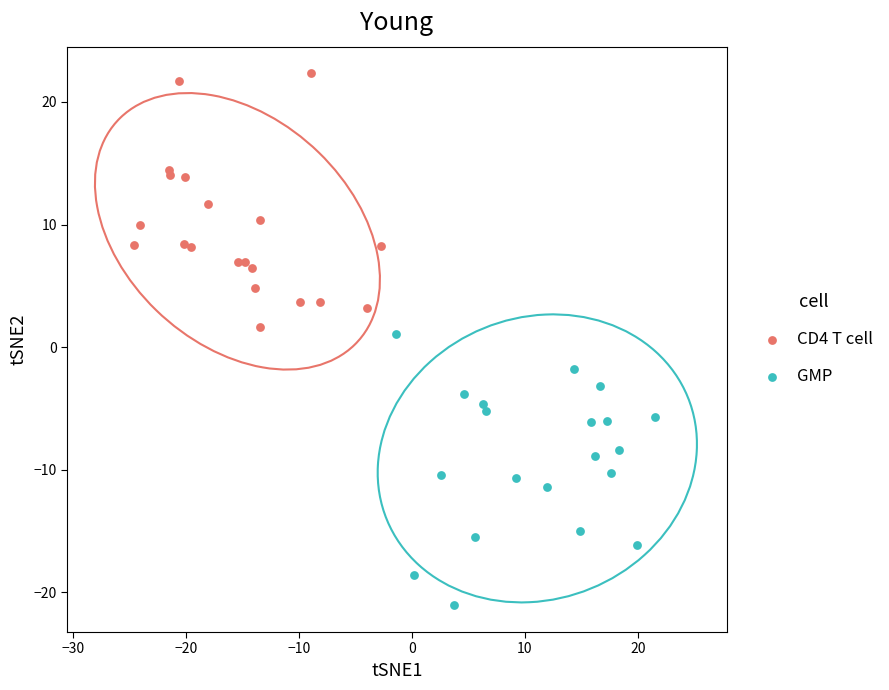

Which series contains the highest Y value?

CD4 T cell